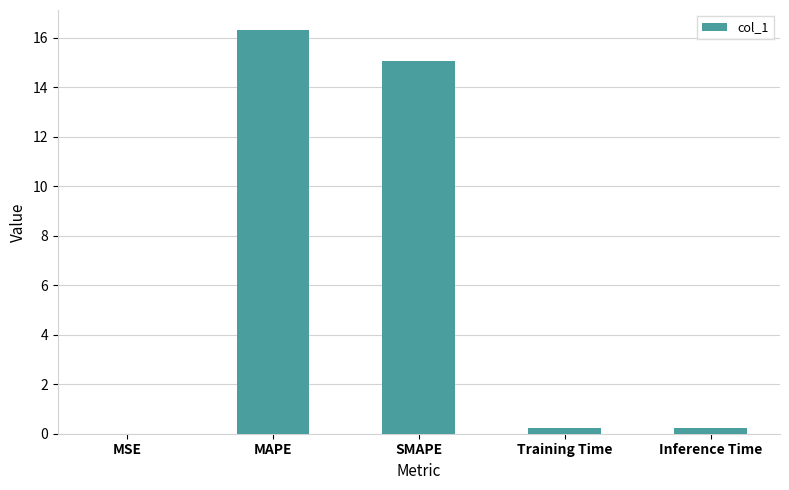

What is the average value?

6.4